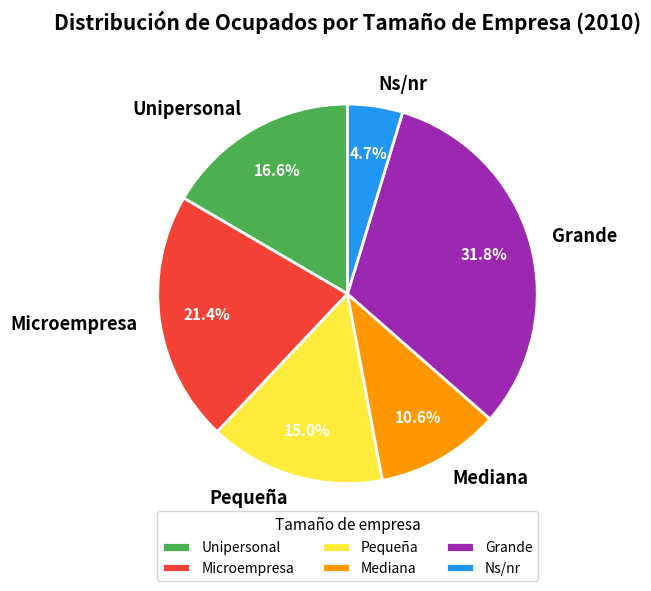

To the nearest percent, what is the combined percentage of Microempresa and Mediana?

32%